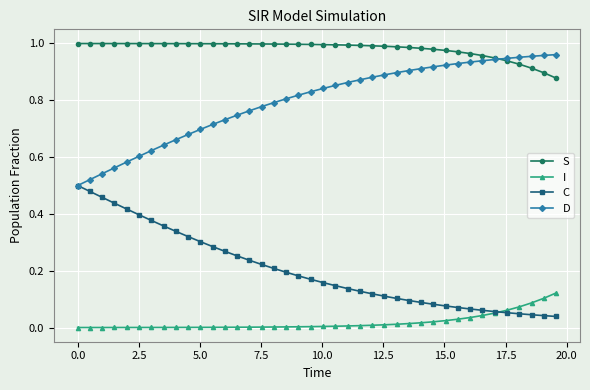

True or false: C and S cross at least once.

False